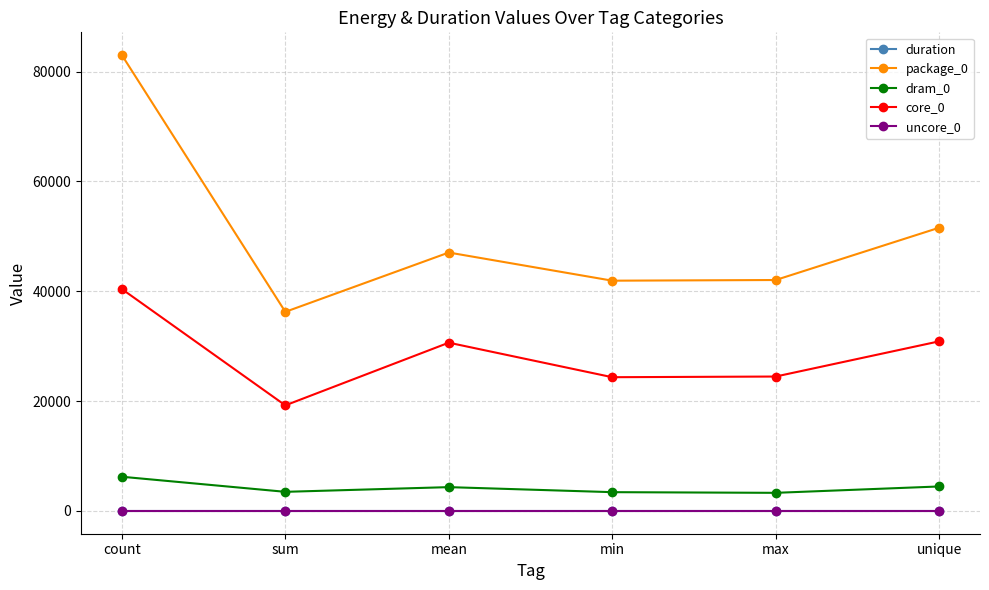

How many lines are shown in the chart?

5